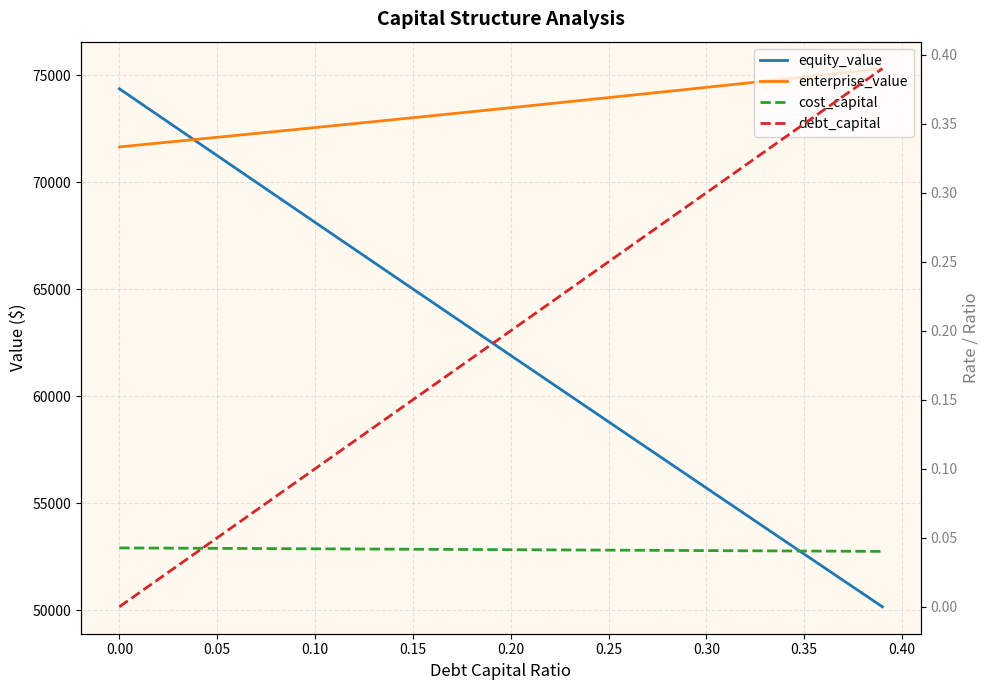

What is the difference between the second highest and minimum values in the equity_value series?

23599.8